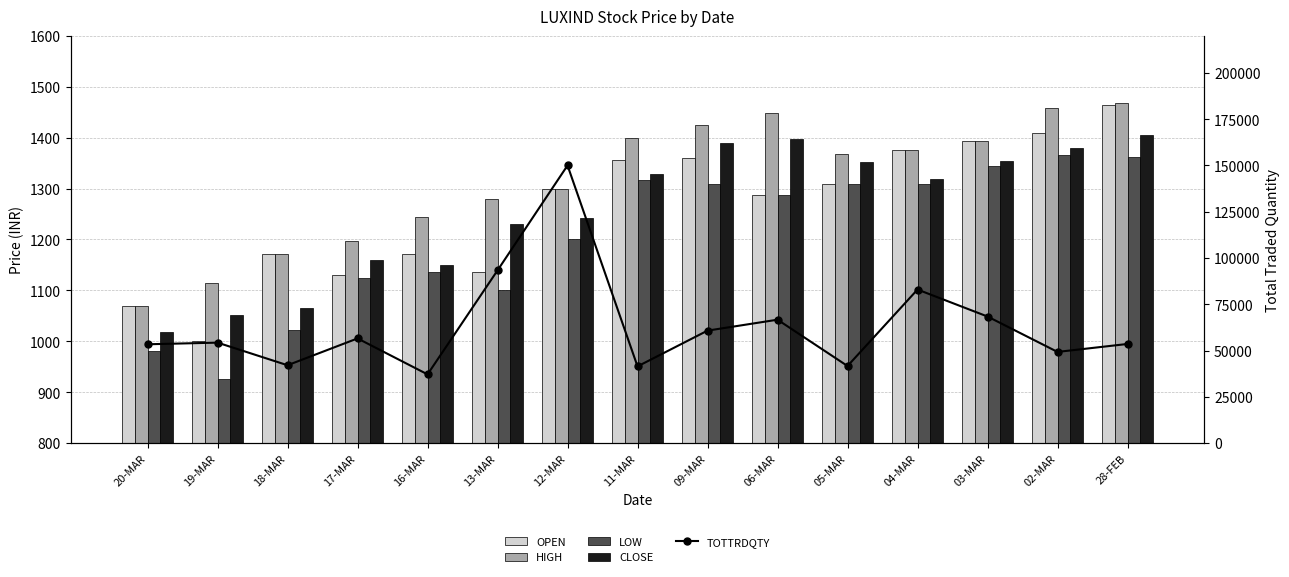

What is the label of the 2nd bar from the left?

19-MAR